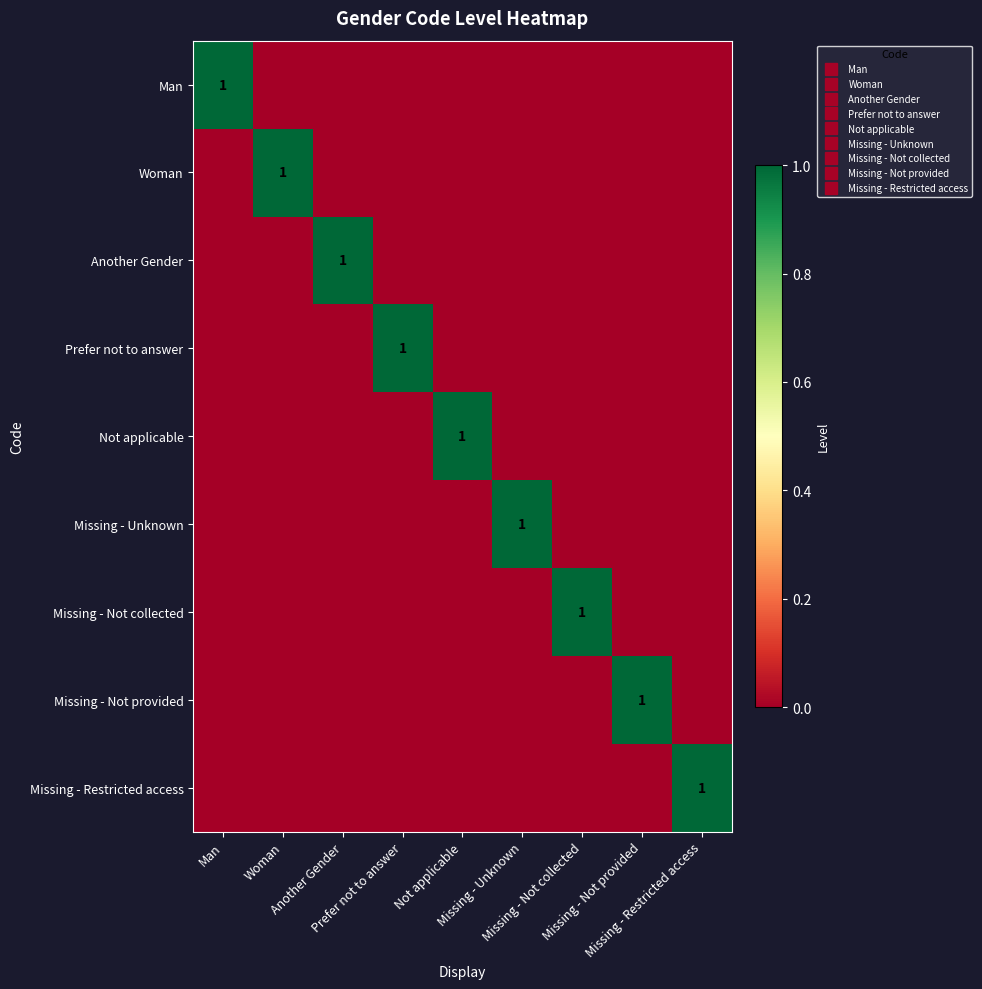

At which label does Missing - Restricted access reach its peak?

Missing - Restricted access